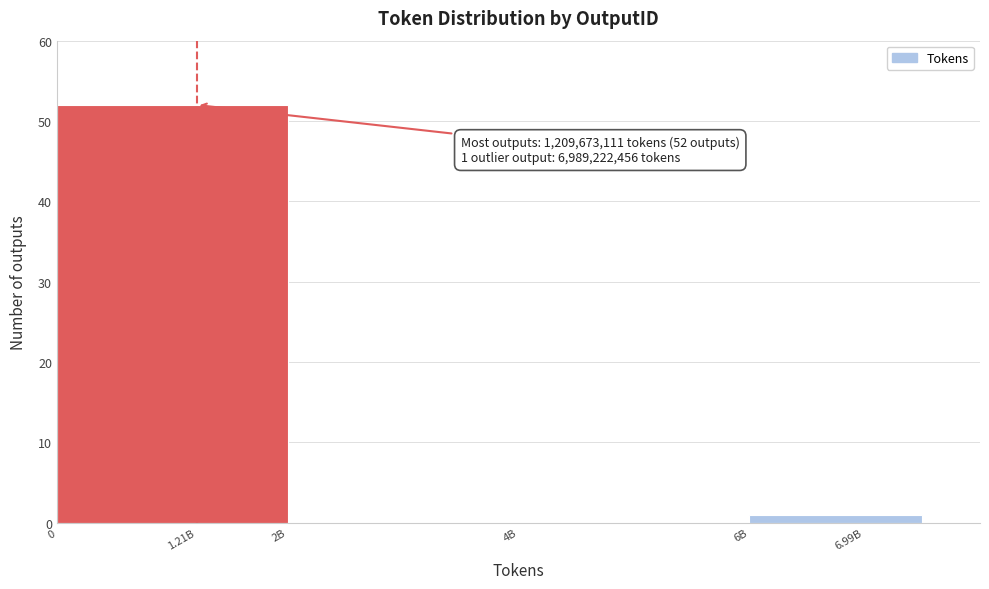

Reading right to left, list all the values displayed in this chart.

6.99B=1	4B=0	2B=0	1.21B=52